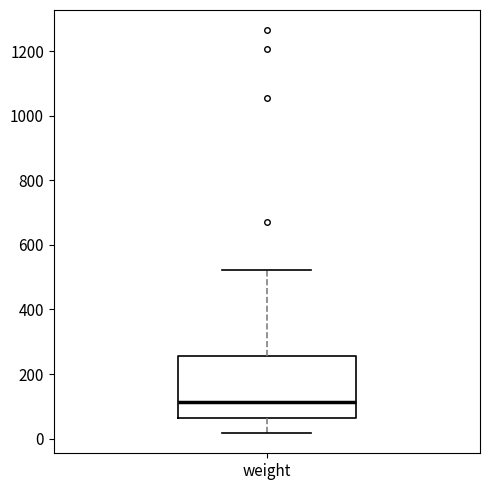

Read this box plot against the y-axis: the position of the median line, the range covered by the box, and the ends of both whiskers. The values are not printed on the chart, so give them approximately, as read against the axis.

median 120, box 60 to 260, whiskers 20 to 520